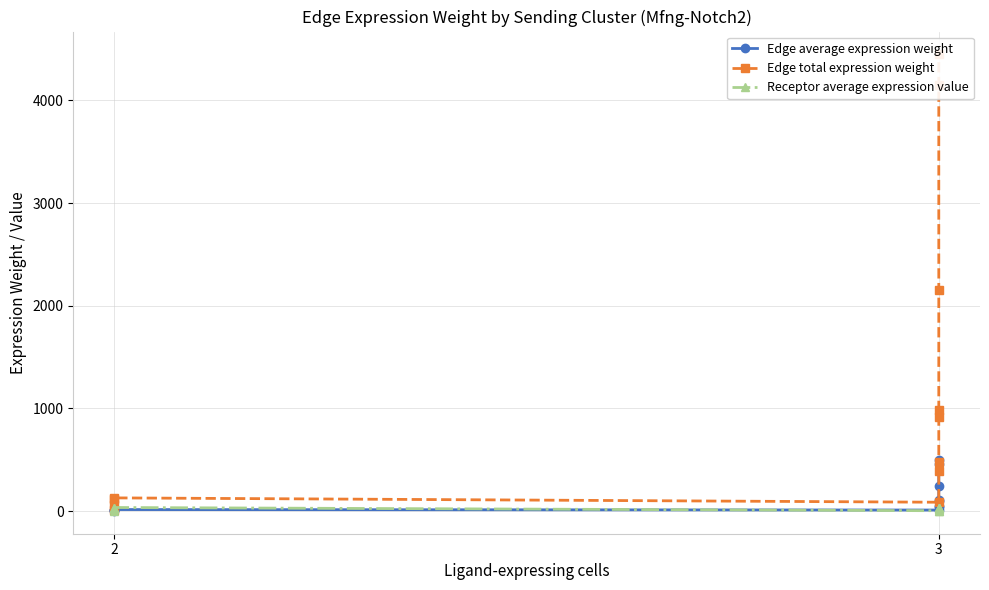

True or false: Edge total expression weight has more than 2 points higher than both neighbors.

False